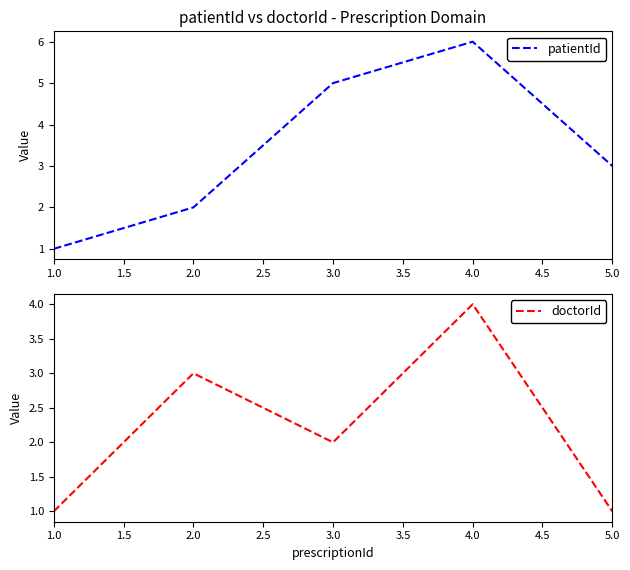

True or false: doctorId has a value of 4 at 2.0.

False